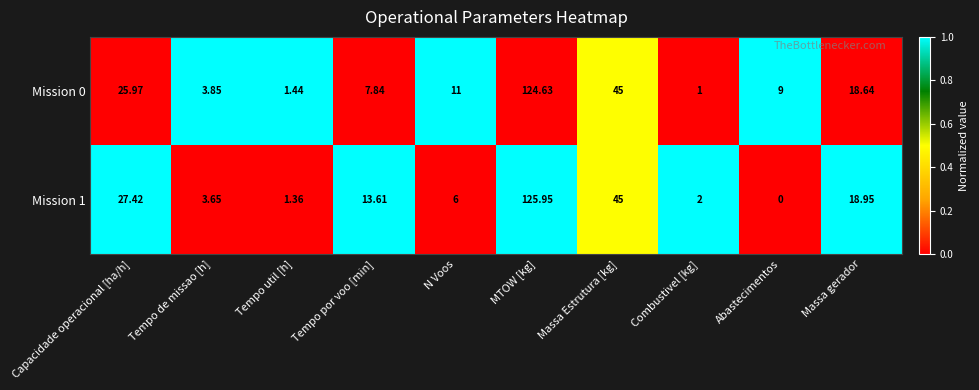

Where does the Mission 0 series first go above 11?

Capacidade operacional [ha/h]